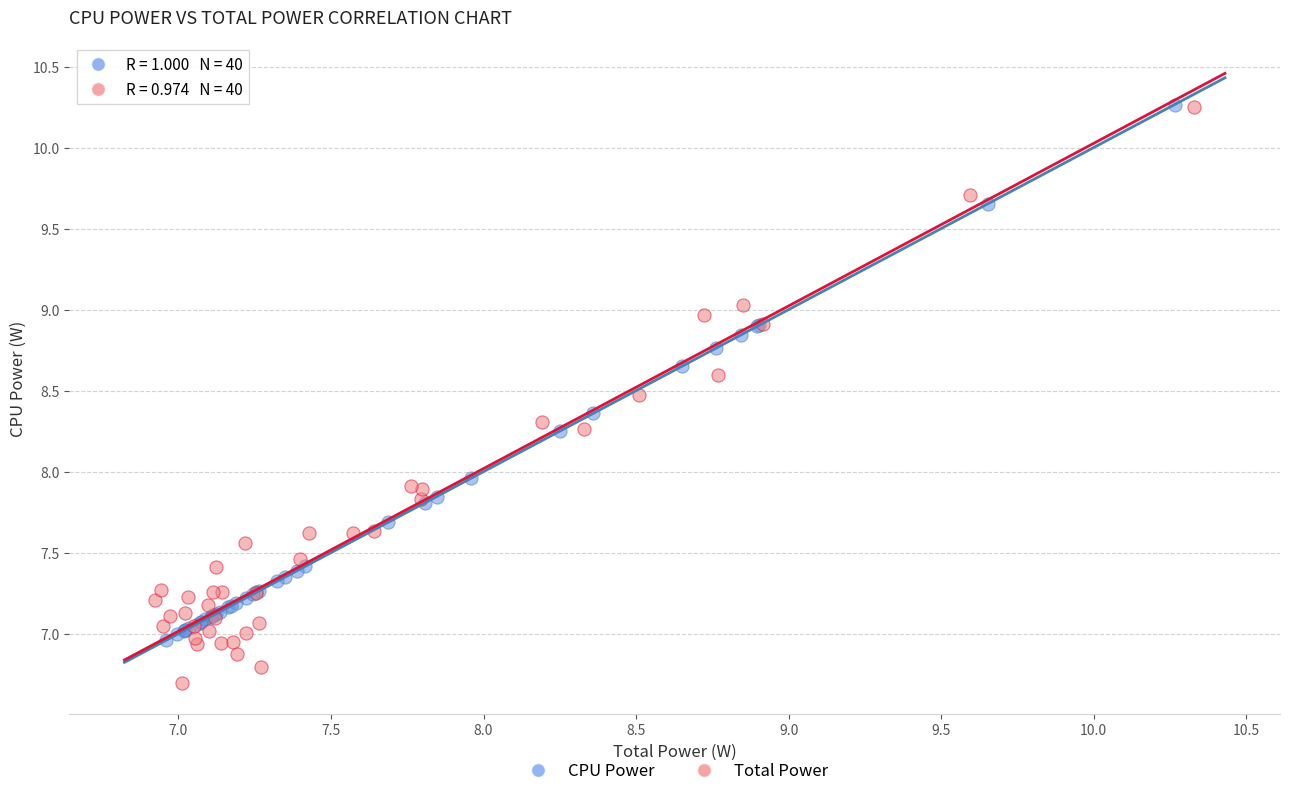

Which series has the largest Y range (max minus min)?

Total Power